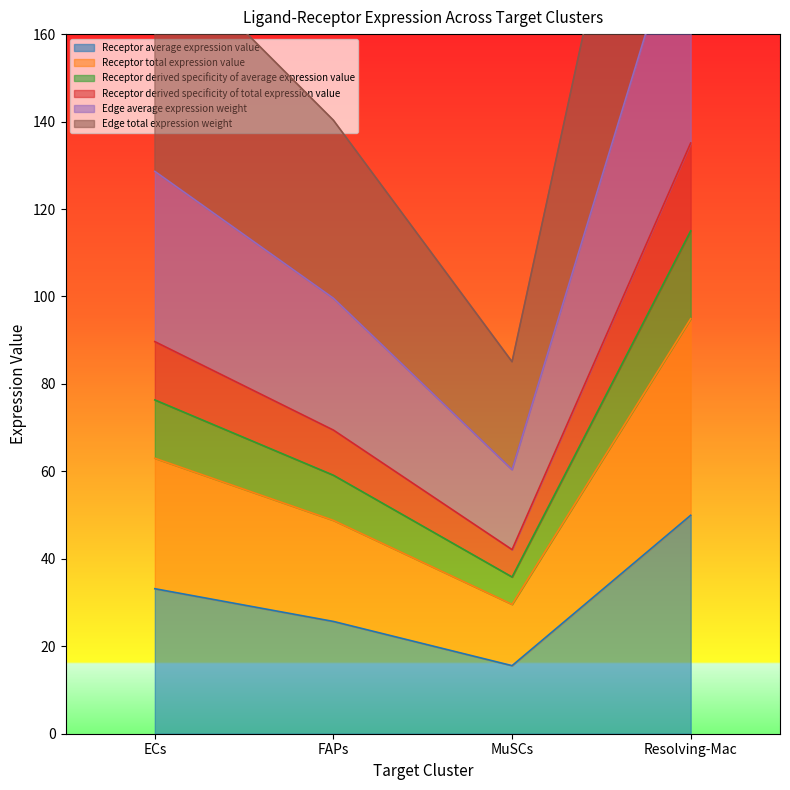

The value of Receptor total expression value at ECs is 97.7. True or false?

False